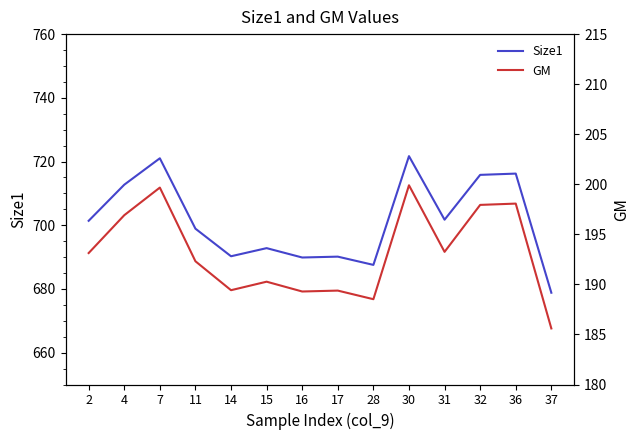

What is the approximate value of GM at 7?

199.7